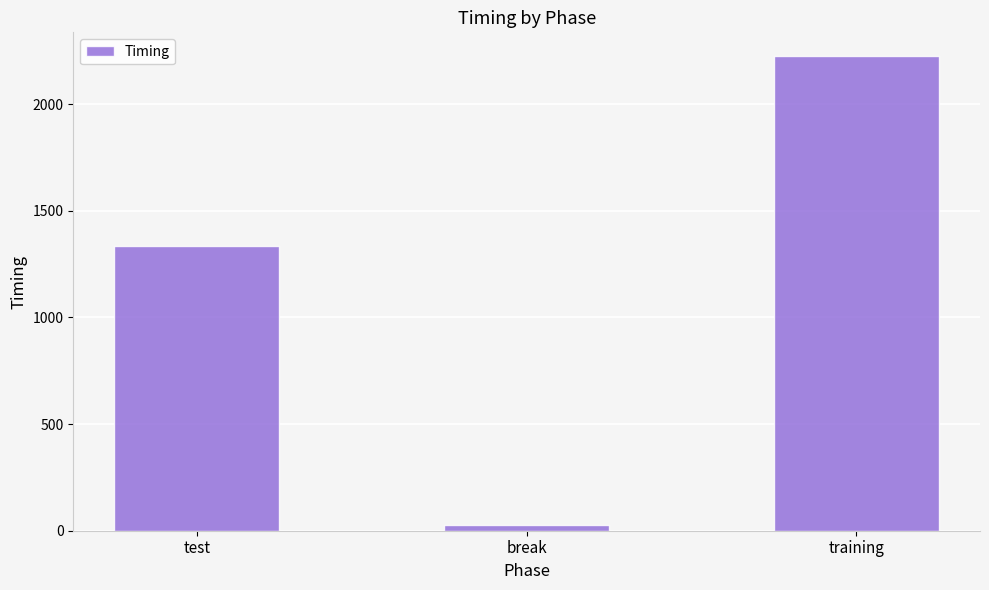

What is the minimum value shown in the chart?

25.6